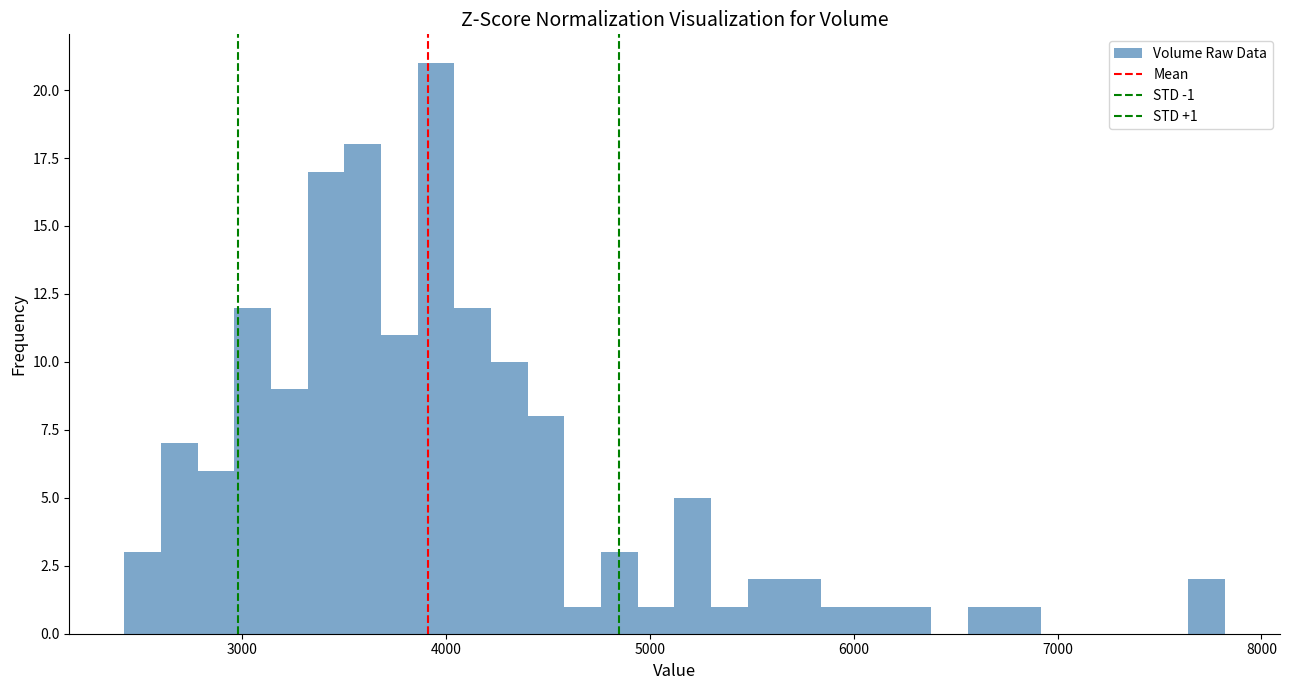

Read against the x-axis, roughly where is the centre of the tallest bar?

4000